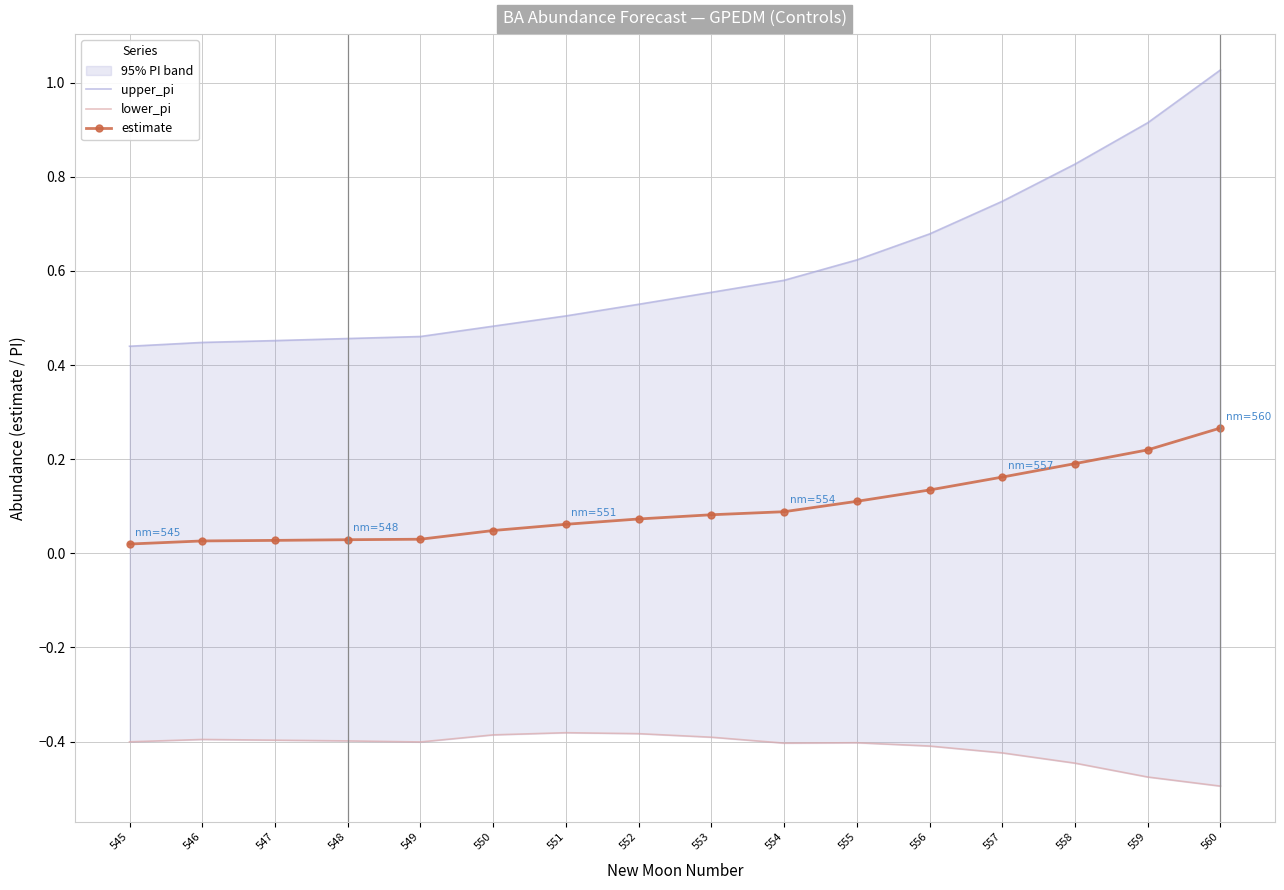

How many lines are shown in the chart?

3